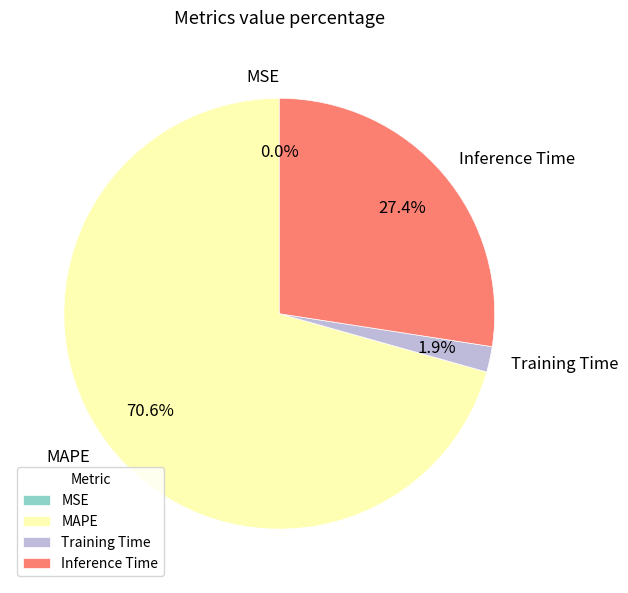

True or false: Inference Time accounts for 27% of the total.

True